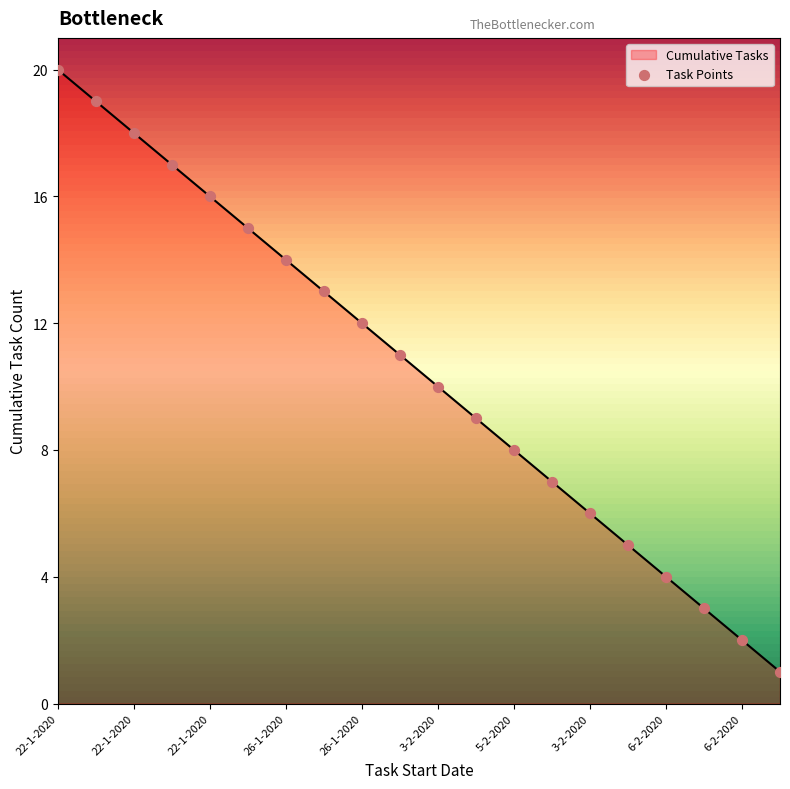

What is the maximum value shown in the chart?

20